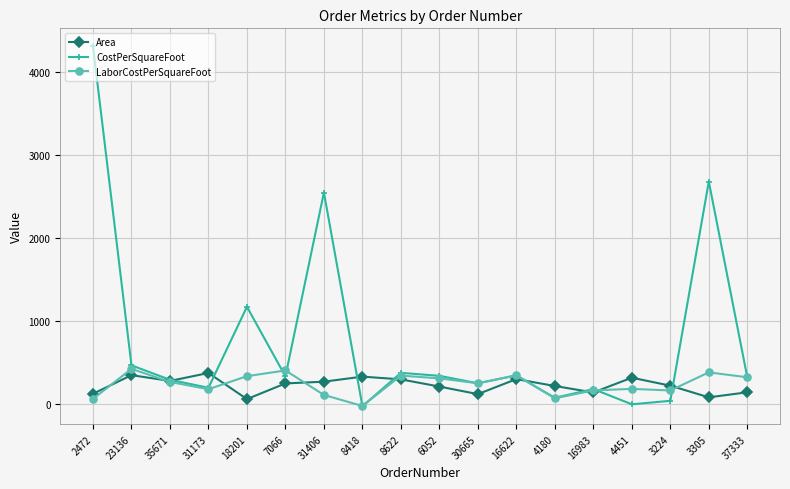

After their last crossing, which series has the higher values: Area or LaborCostPerSquareFoot?

LaborCostPerSquareFoot